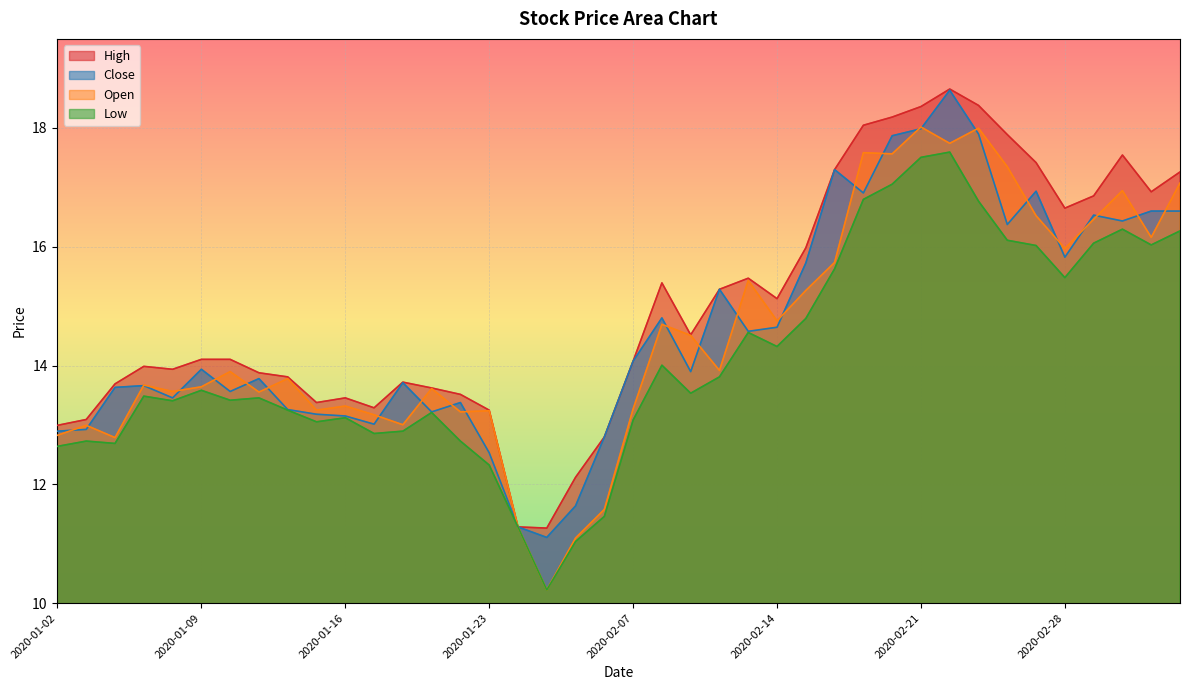

True or false: low and high cross at least once.

False